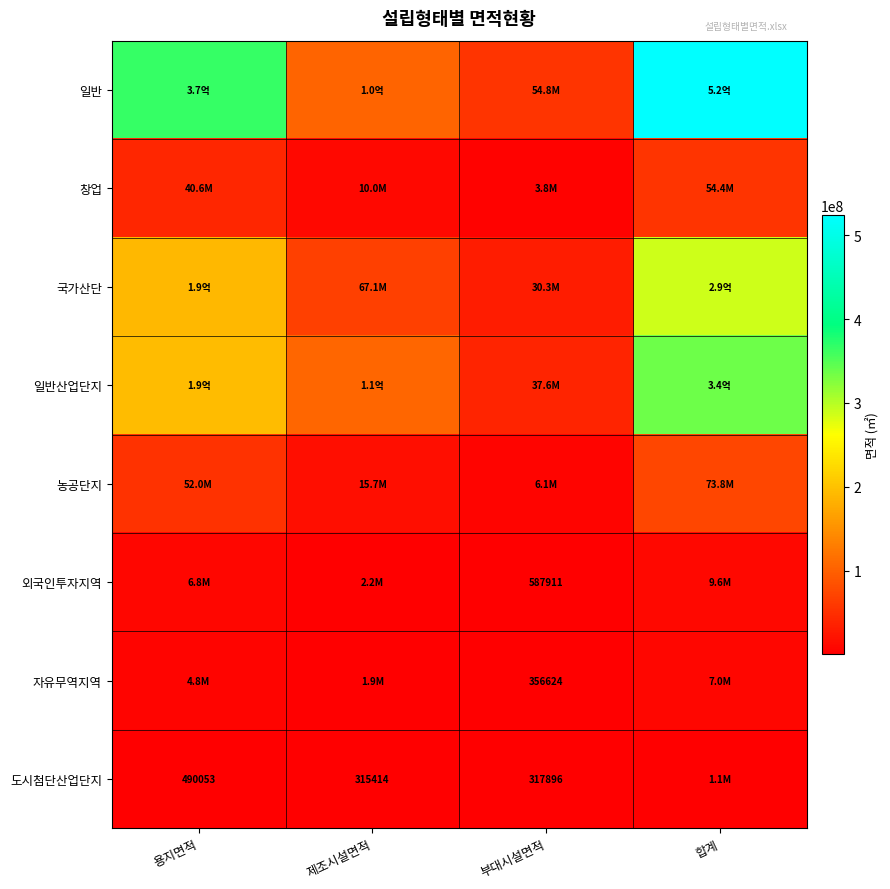

What is the difference between the highest and lowest values at 부대시설면적?

54531822.3